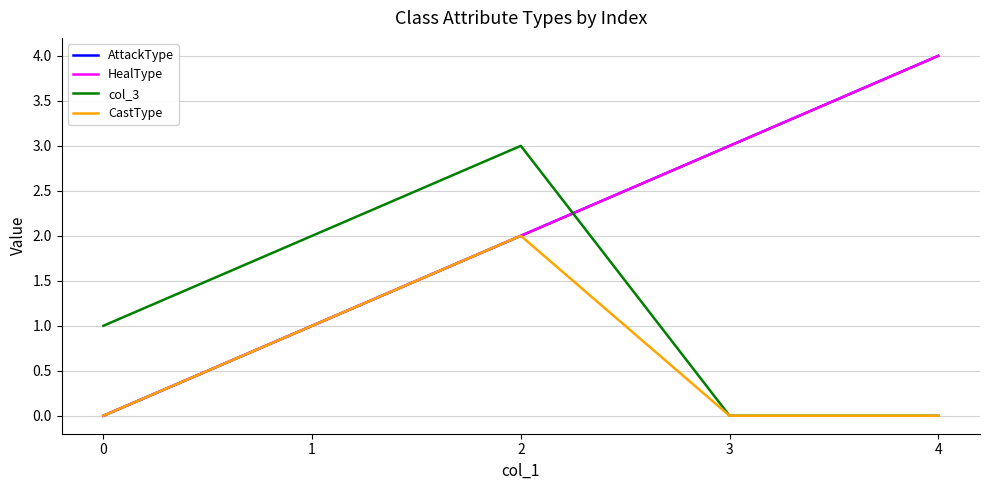

Reading right to left, what are all the values shown in this chart?

AttackType: 4	3	2	1	0
HealType: 4	3	2	1	0
col_3: 0	0	3	2	1
CastType: 0	0	2	1	0